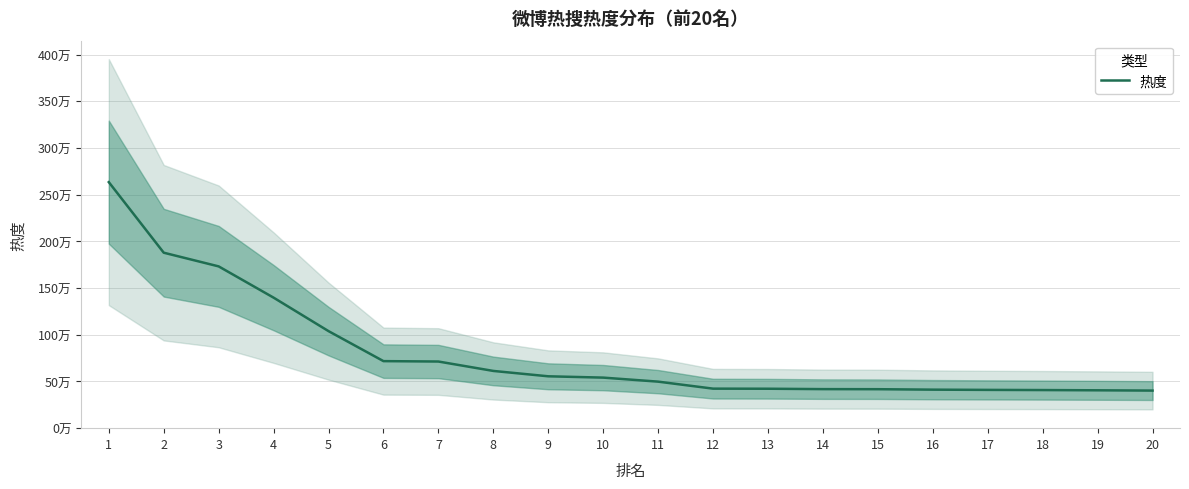

What is the value of the 1st point from the left?

2634394